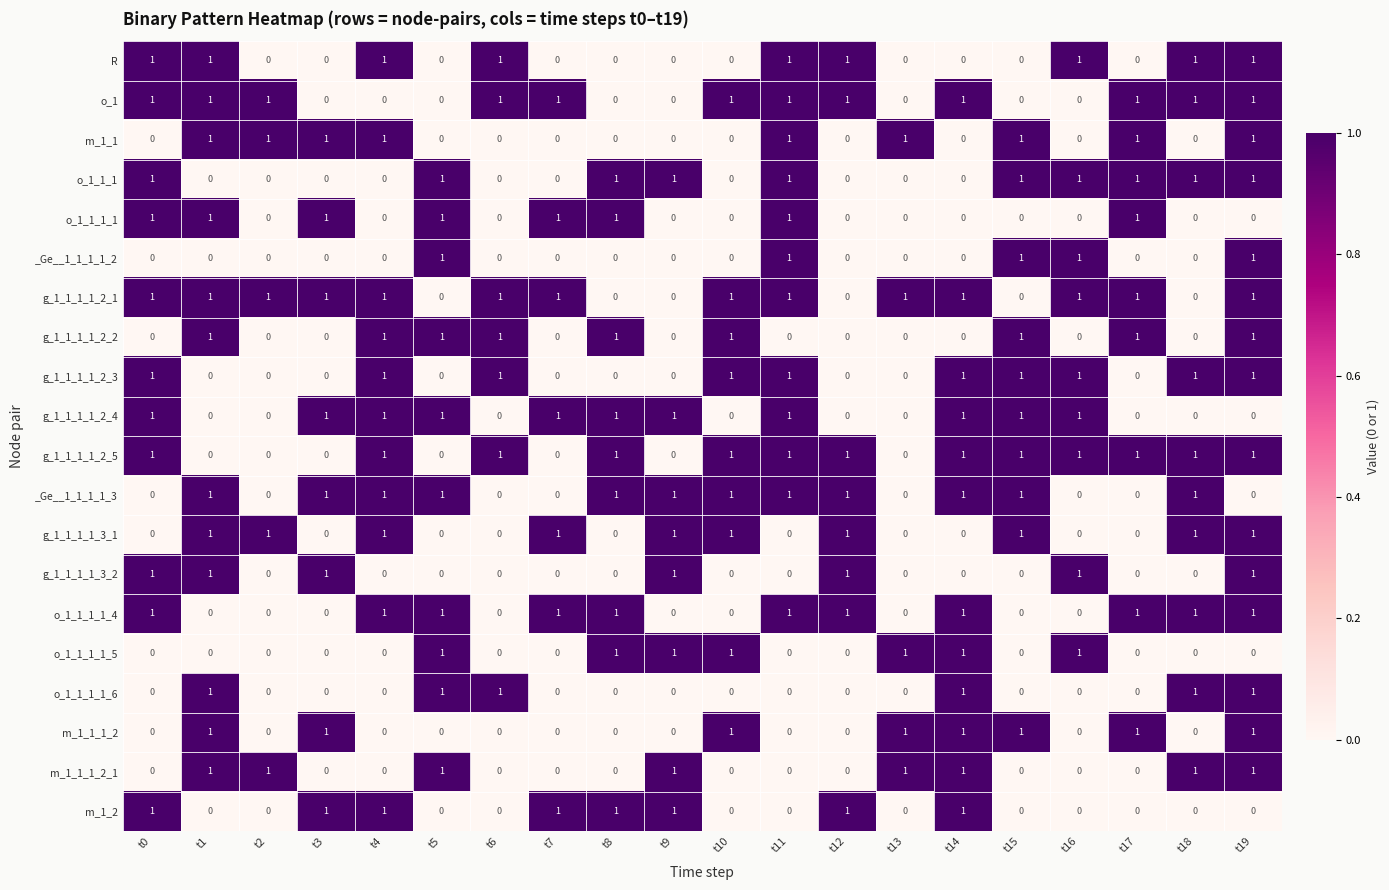

The value of m_1_1_1_2_1 at t15 is 0. True or false?

True